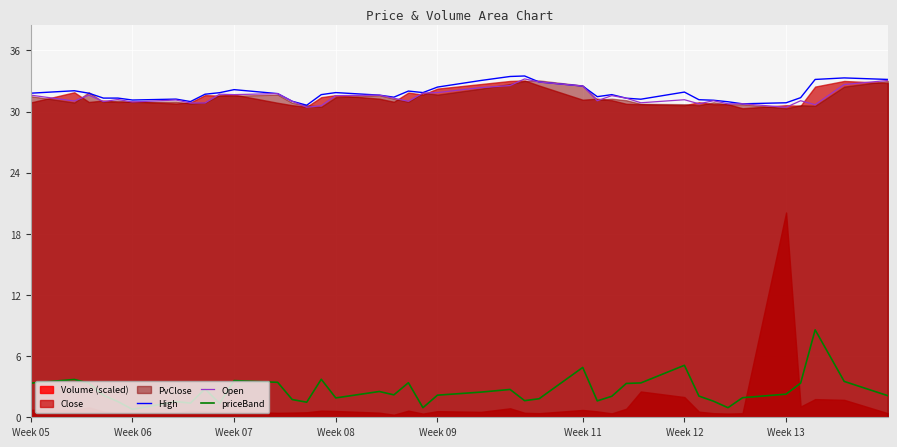

What is the value of the High point at the 7th from the left?

31.2